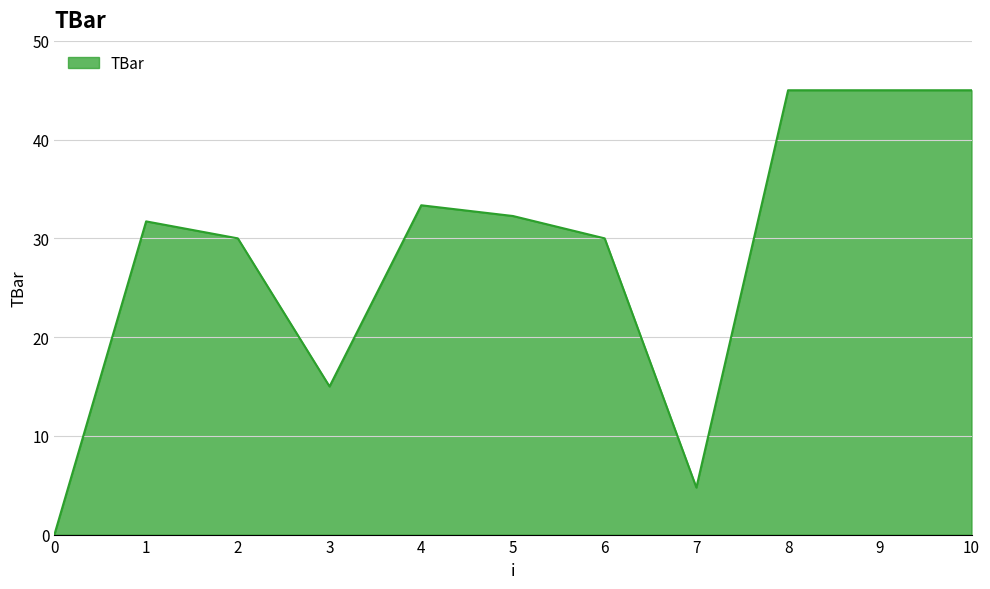

True or false: the data shows 33.4 at 4.

True